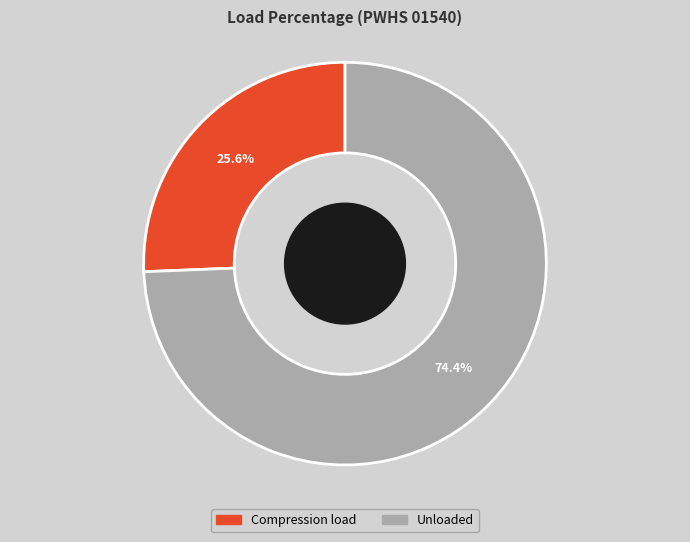

Does any single category account for the majority?

Yes